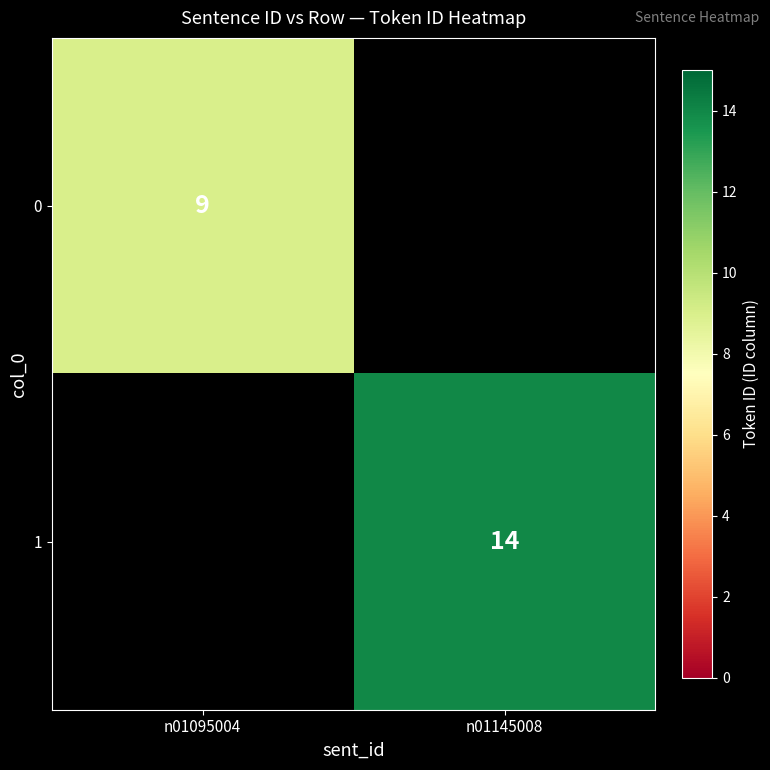

True or false: 1 has a value of 19 at n01145008.

False